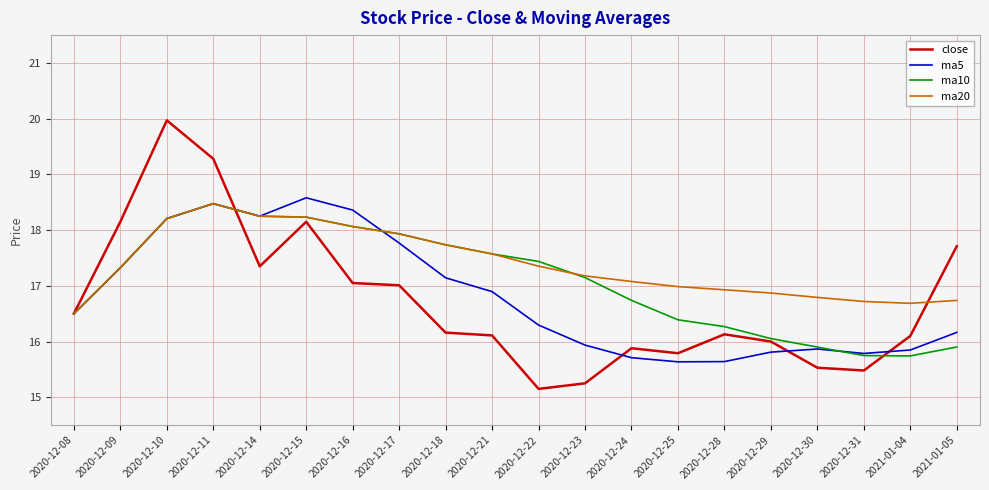

At which category does ma5 reach its first local valley?

2020-12-14